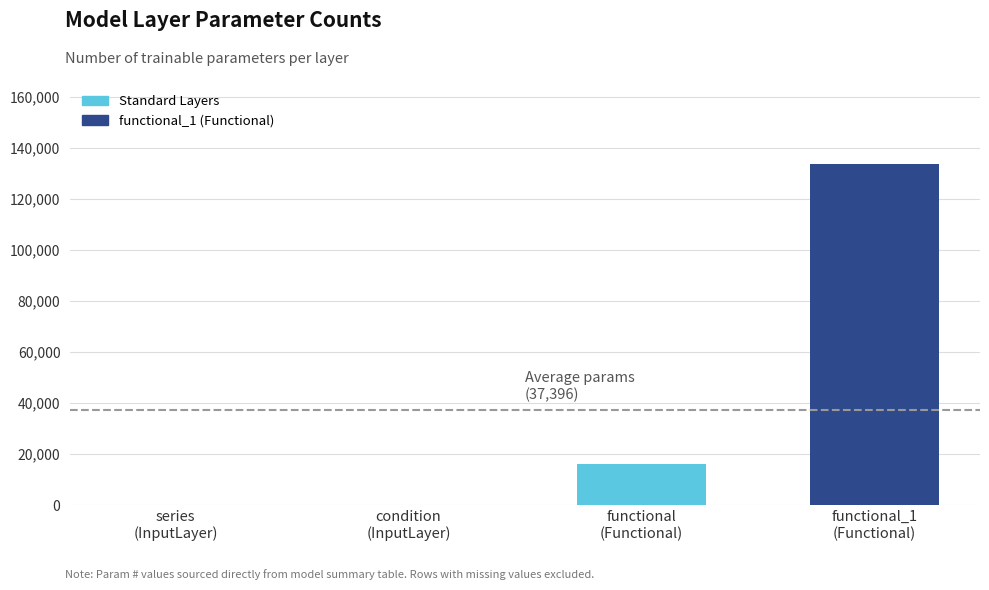

What is the maximum value shown in the chart?

133601